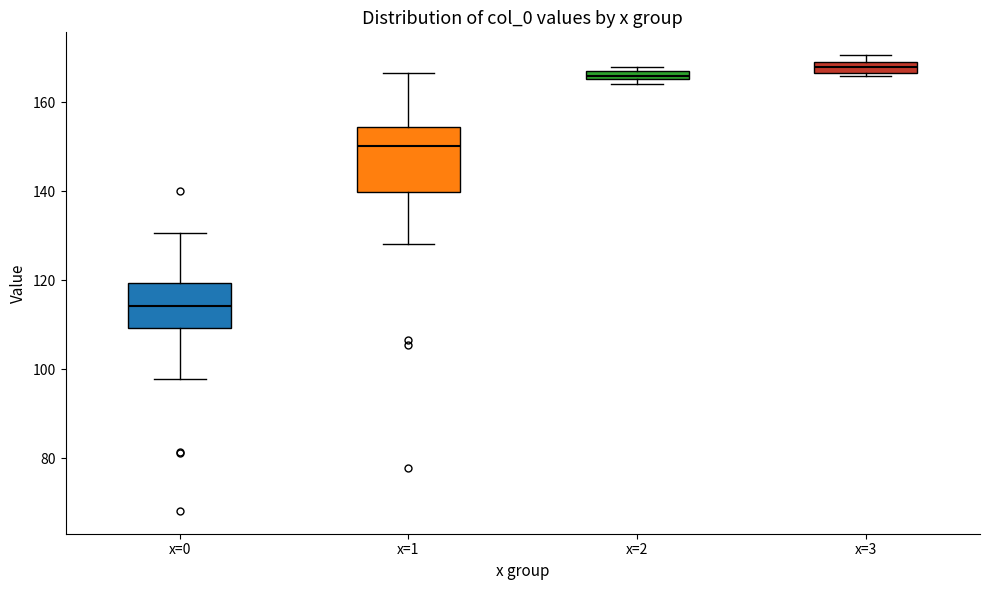

Where is the upper edge of the box for x=3 on the y-axis? The values are not printed on the chart, so give them approximately, as read against the axis.

168